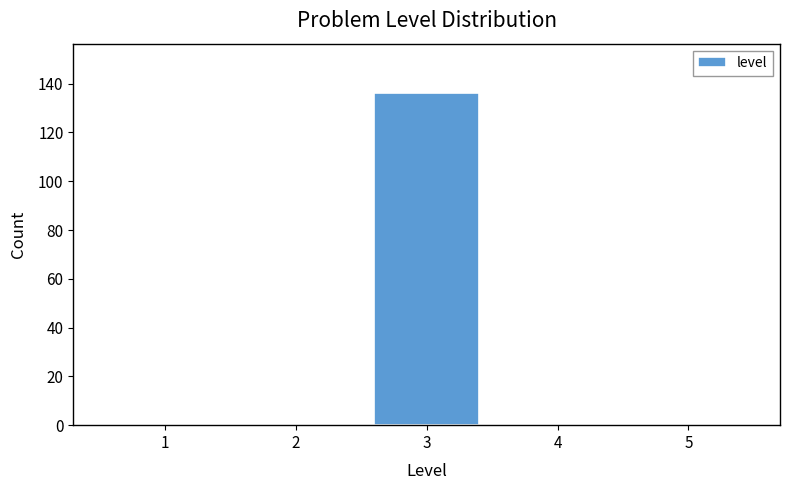

Reading left to right, what are all the values shown in this chart?

1=0	2=0	3=136	4=0	5=0